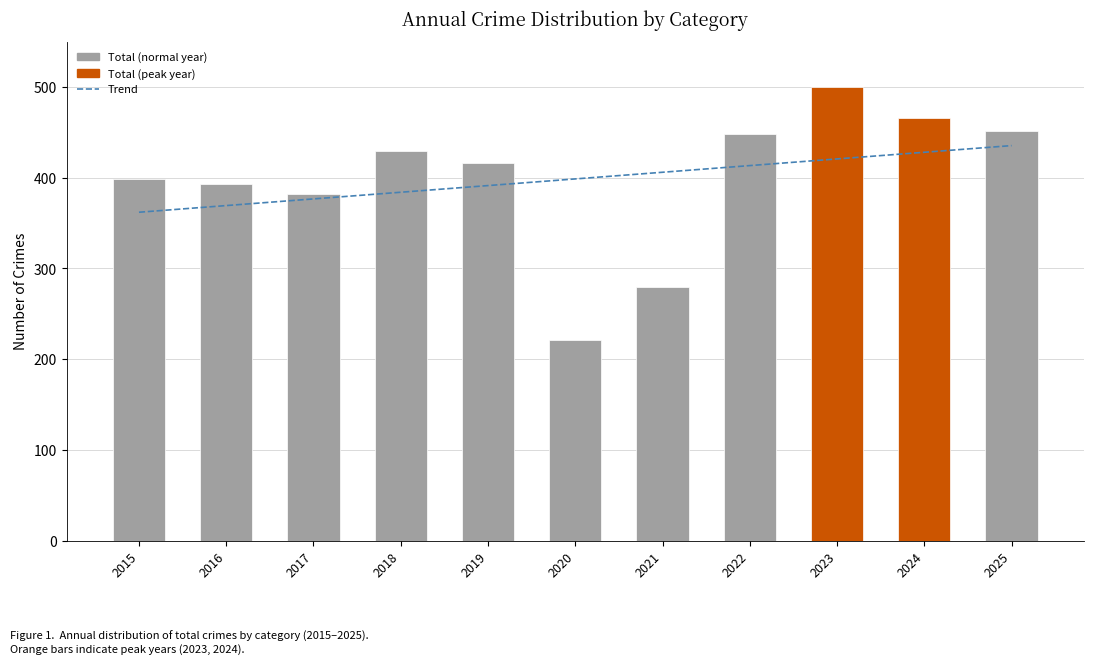

What are all the series names shown in the legend?

Trend, Total